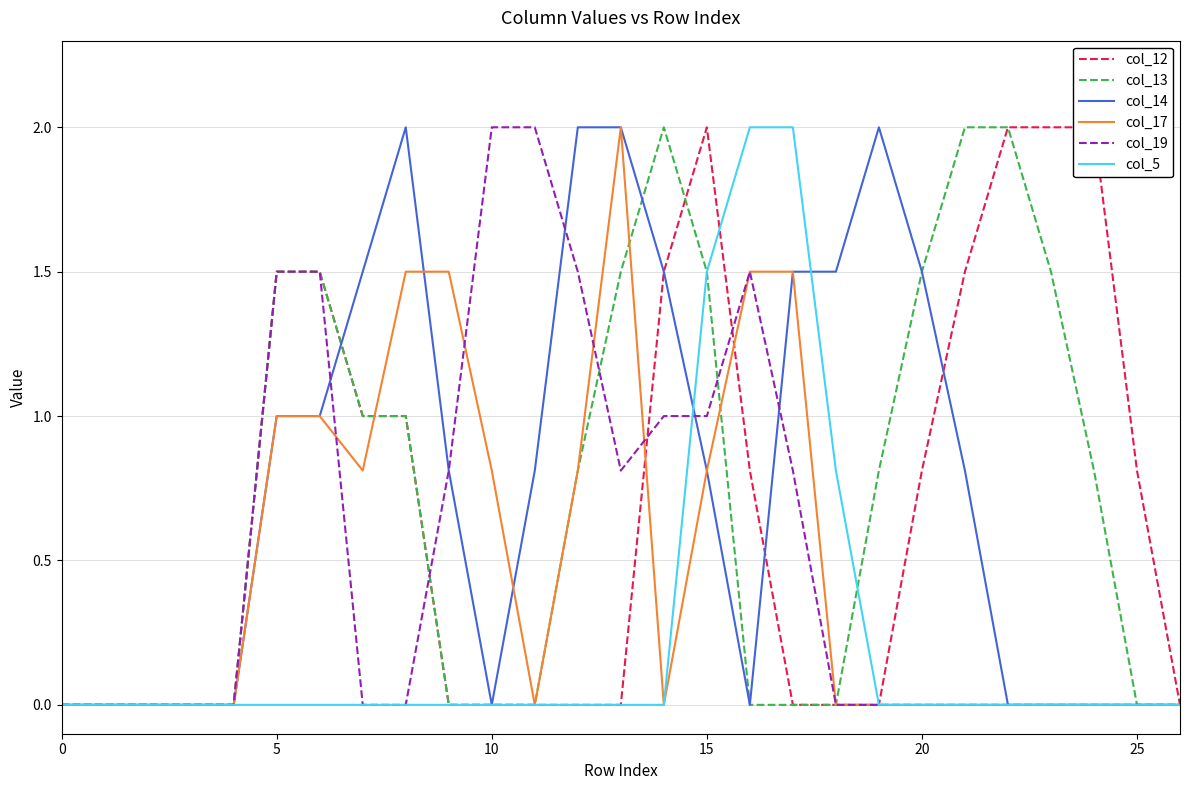

Reading left to right, what are all the values shown in this chart?

col_12: 0.0	0.0	0.0	0.0	0.0	1.5	1.5	1.0	1.0	0.0	0.0	0.0	0.0	0.0	1.5	2.0	0.8	0.0	0.0	0.0	0.8	1.5	2.0	2.0	2.0	0.8	0.0
col_13: 0.0	0.0	0.0	0.0	0.0	1.5	1.5	1.0	1.0	0.0	0.0	0.0	0.8	1.5	2.0	1.5	0.0	0.0	0.0	0.8	1.5	2.0	2.0	1.5	0.8	0.0	0.0
col_14: 0.0	0.0	0.0	0.0	0.0	1.0	1.0	1.5	2.0	0.8	0.0	0.8	2.0	2.0	1.5	0.8	0.0	1.5	1.5	2.0	1.5	0.8	0.0	0.0	0.0	0.0	0.0
col_17: 0.0	0.0	0.0	0.0	0.0	1.0	1.0	0.8	1.5	1.5	0.8	0.0	0.8	2.0	0.0	0.8	1.5	1.5	0.0	0.0	0.0	0.0	0.0	0.0	0.0	0.0	0.0
col_19: 0.0	0.0	0.0	0.0	0.0	1.5	1.5	0.0	0.0	0.8	2.0	2.0	1.5	0.8	1.0	1.0	1.5	0.8	0.0	0.0	0.0	0.0	0.0	0.0	0.0	0.0	0.0
col_5: 0.0	0.0	0.0	0.0	0.0	0.0	0.0	0.0	0.0	0.0	0.0	0.0	0.0	0.0	0.0	1.5	2.0	2.0	0.8	0.0	0.0	0.0	0.0	0.0	0.0	0.0	0.0